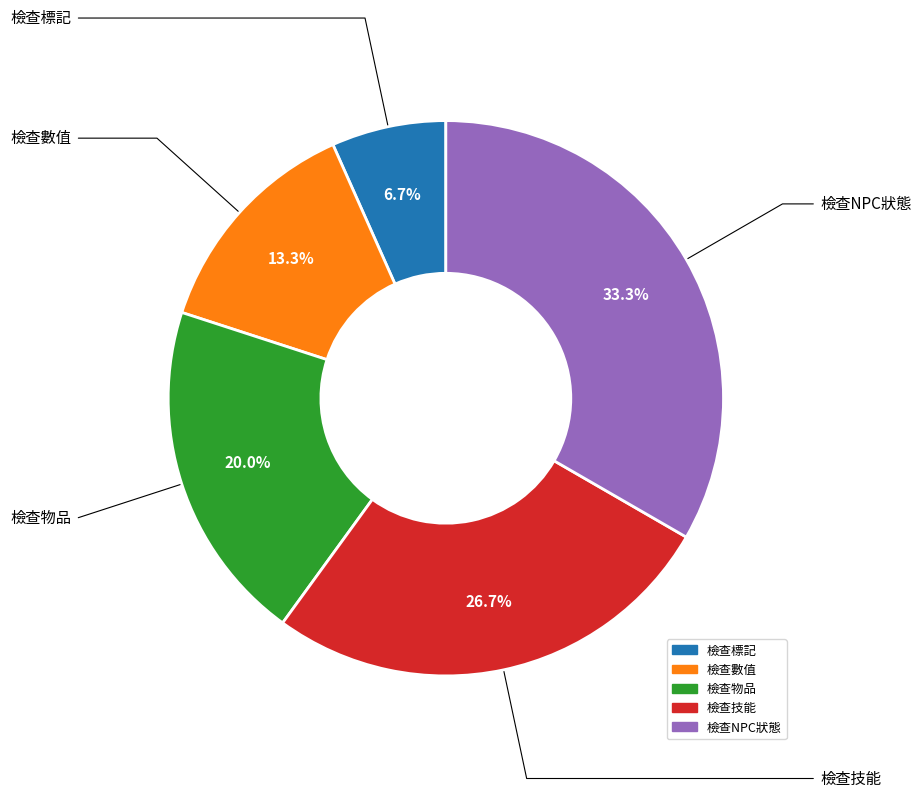

Which slice is the largest?

檢查NPC狀態